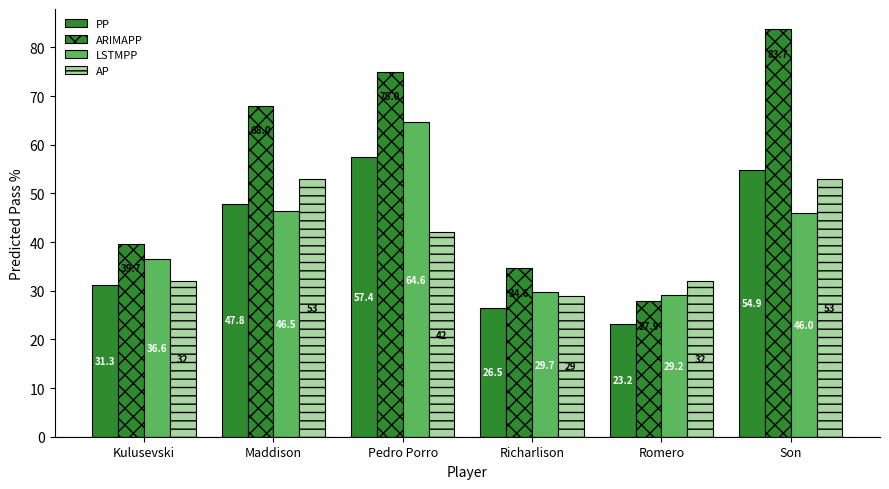

Are the bars horizontal?

No